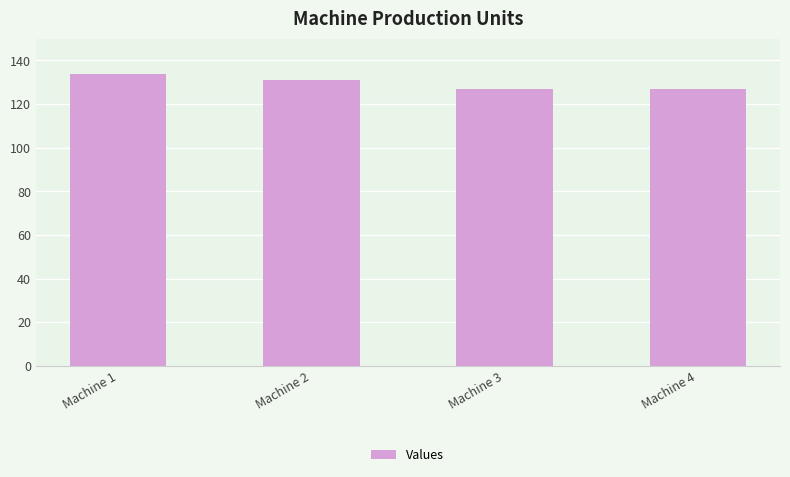

What is the sum of all values?

519